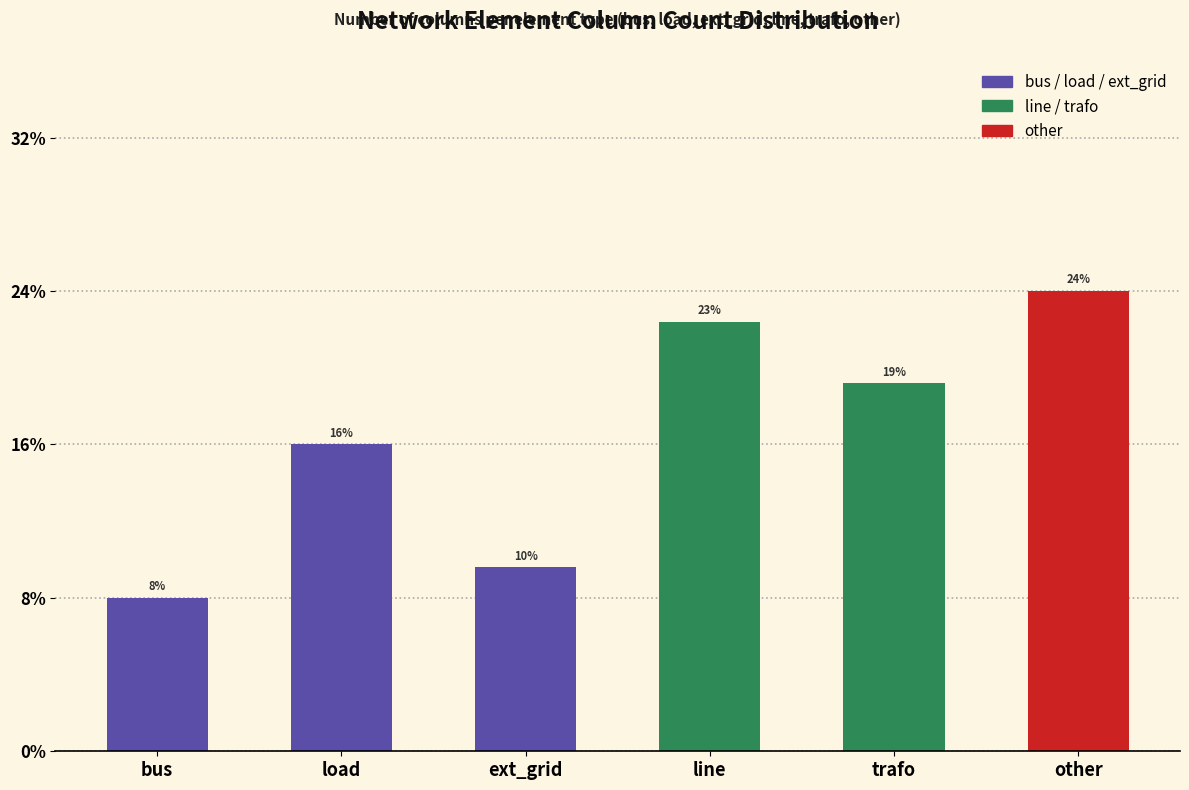

Are the bars horizontal?

No